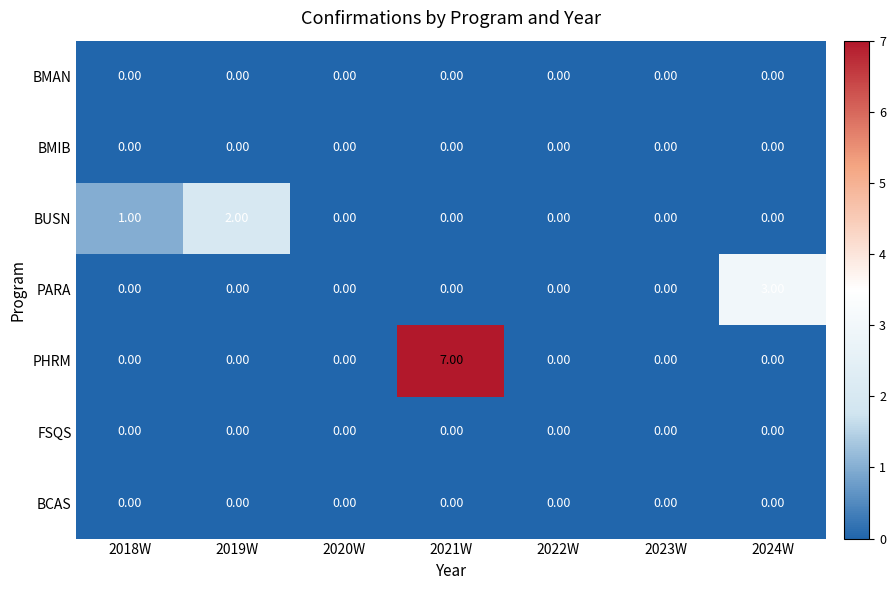

Which series changed the most between 2023W and 2024W?

PARA